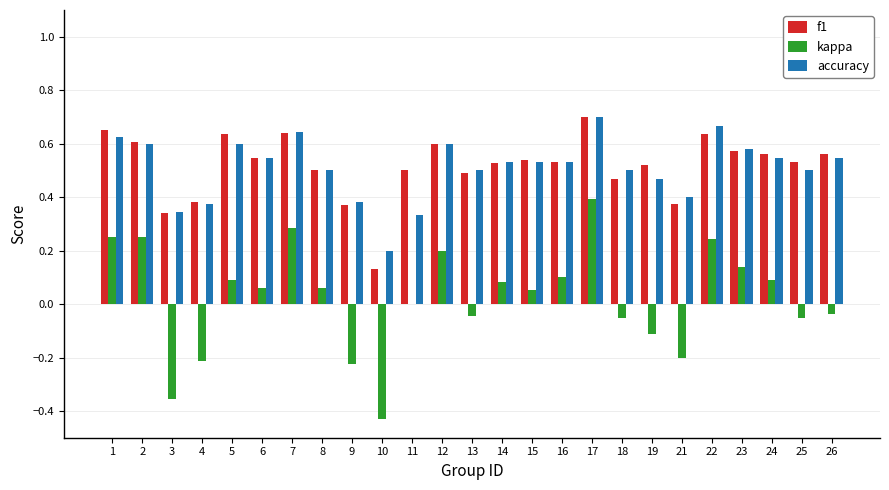

Is it true that kappa equals 0.1 at 22?

False